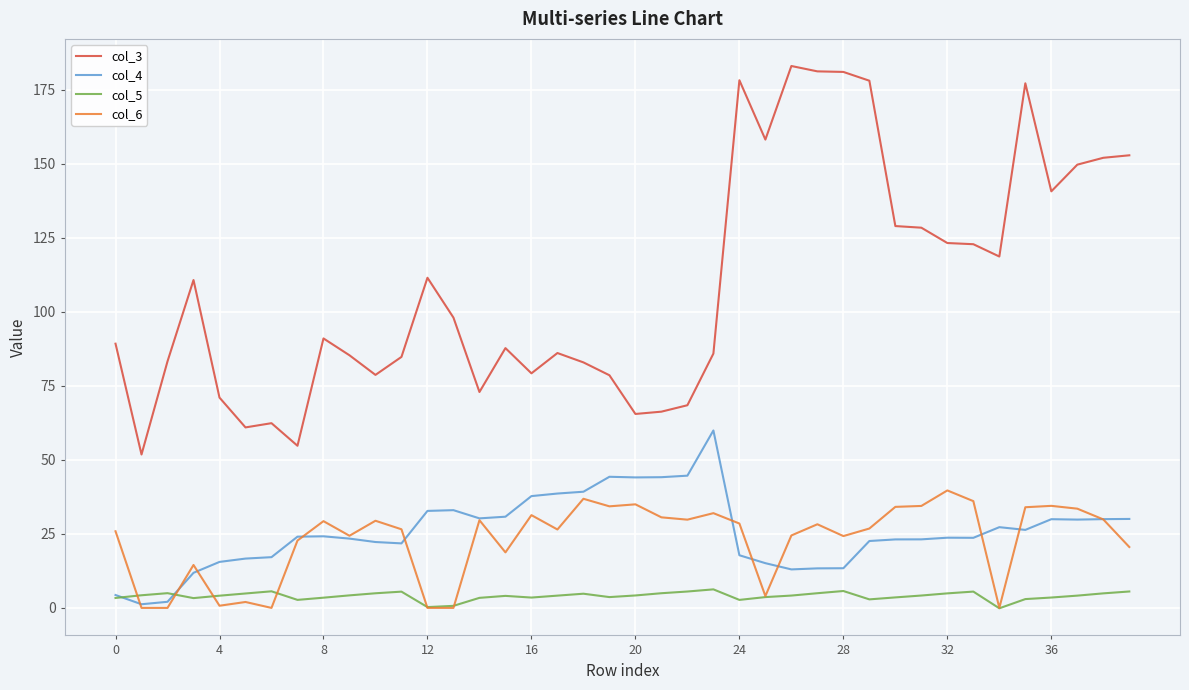

How many distinct data groups are displayed?

4